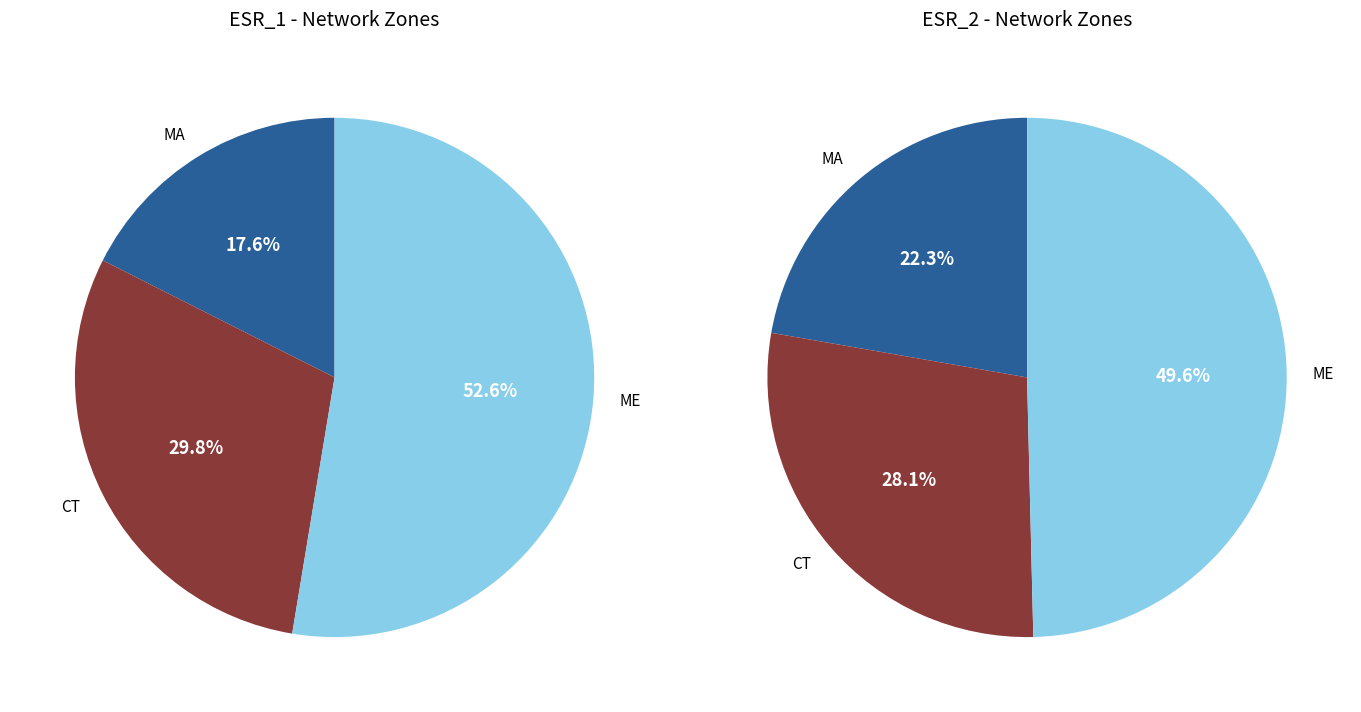

Rank the series by their average value, from highest to lowest.

ESR_2, ESR_1